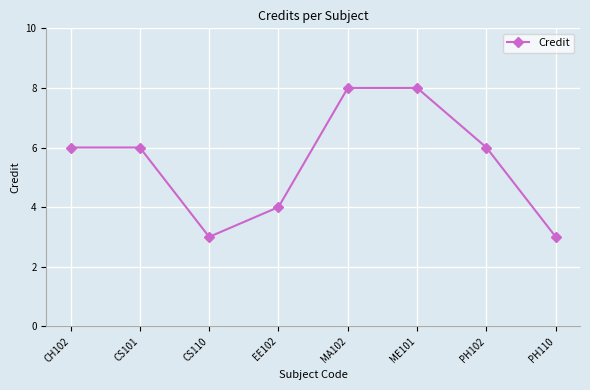

What is the maximum value shown in the chart?

8